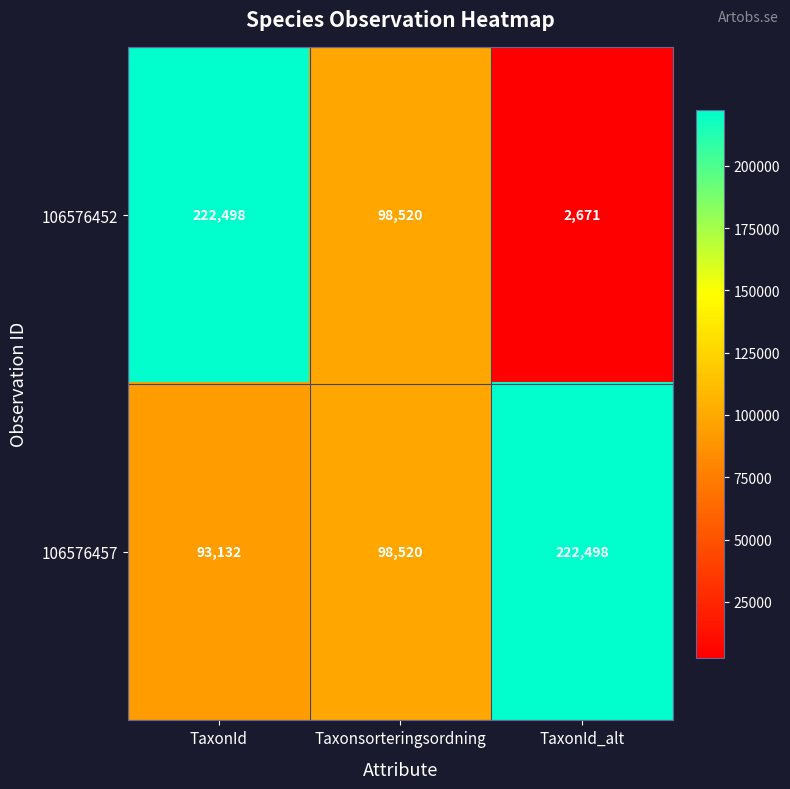

Which series has the largest total across all categories?

106576457